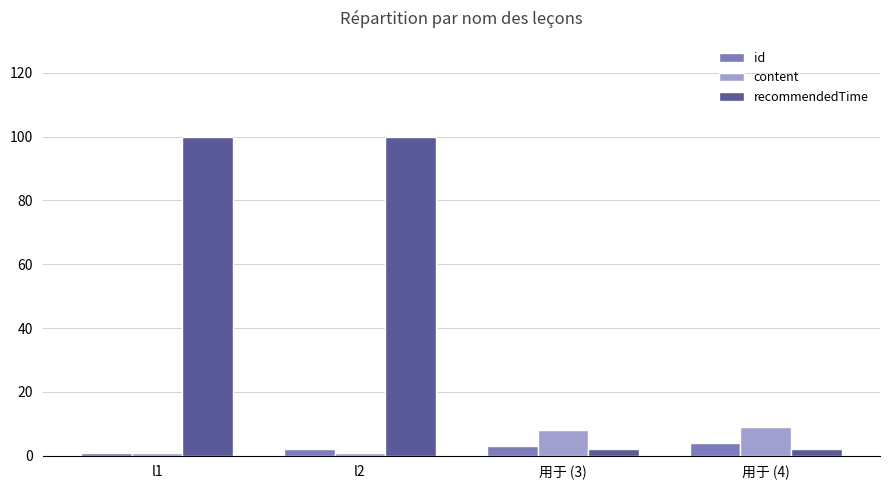

Which series has the widest spread of values?

recommendedTime